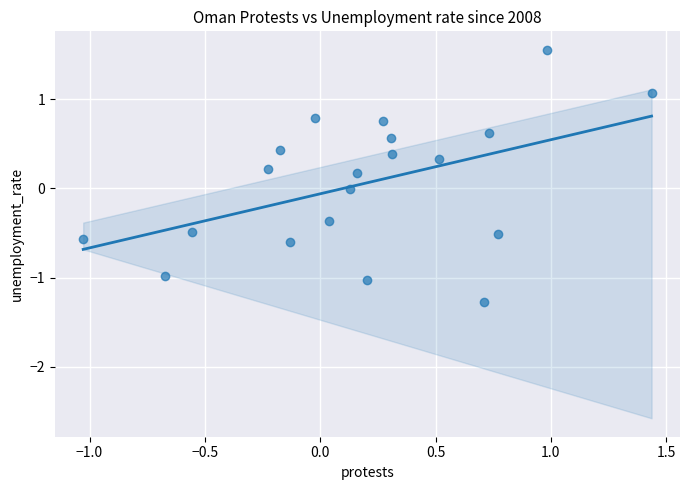

What is the range of X values (max minus min)?

2.5